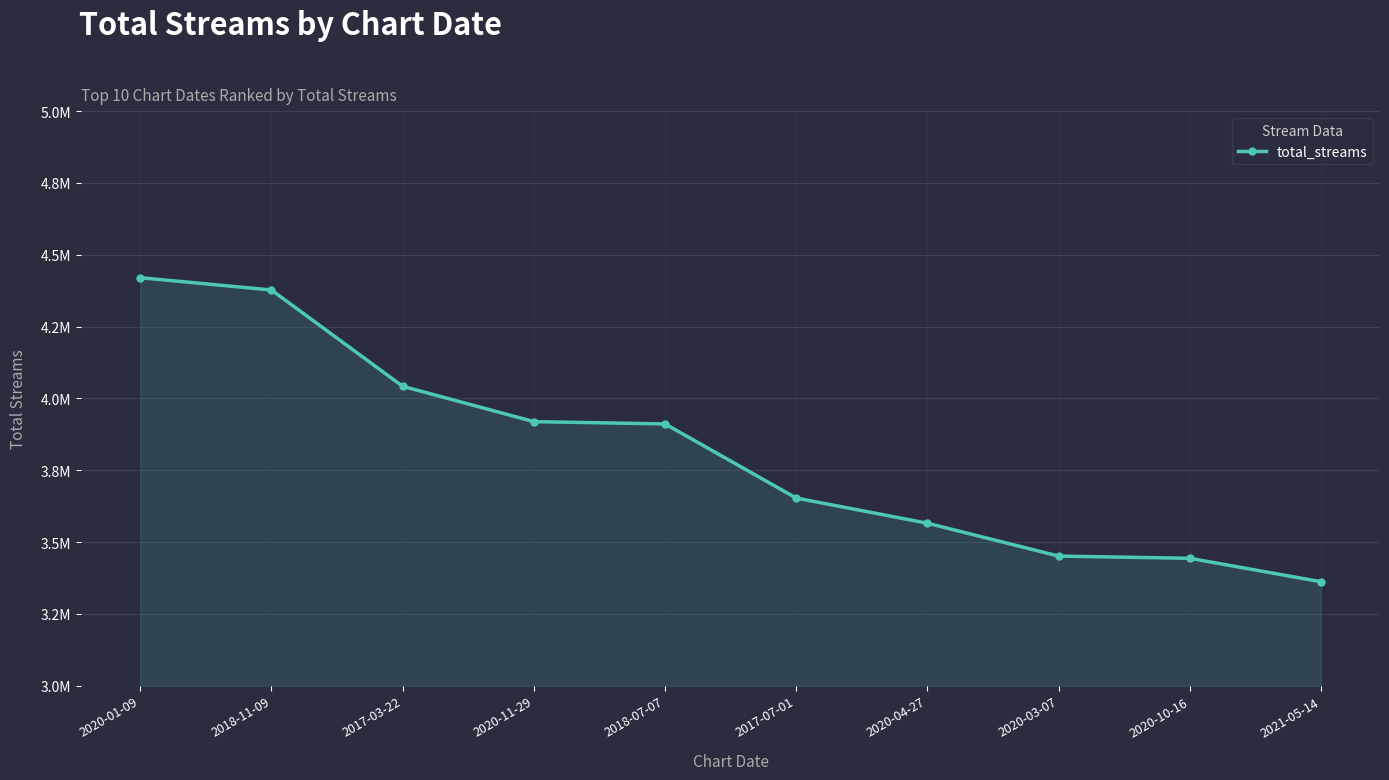

True or false: the data has more than 0 interior local peaks.

False